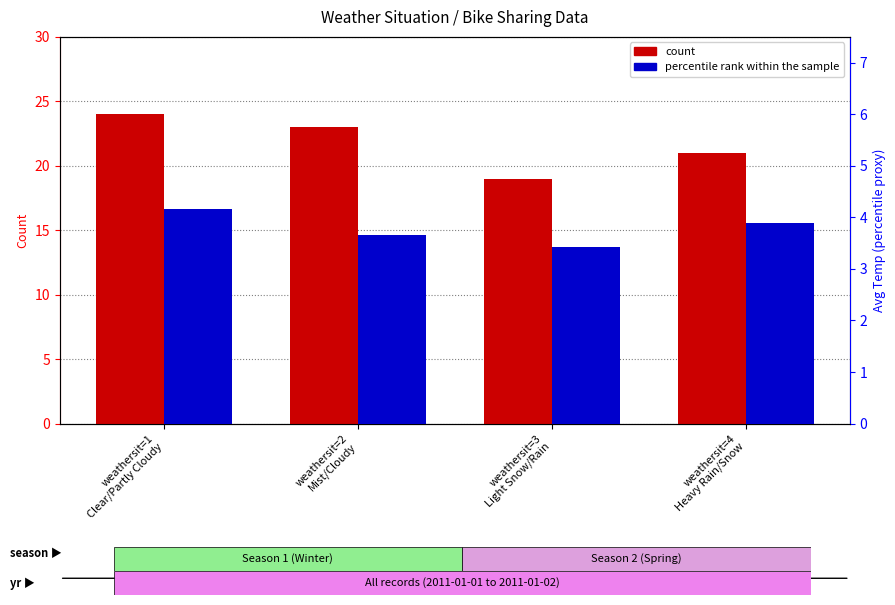

Reading left to right, transcribe all the data shown in this chart.

count: weathersit=1
Clear/Partly Cloudy=24.0	weathersit=2
Mist/Cloudy=23.0	weathersit=3
Light Snow/Rain=19.0	weathersit=4
Heavy Rain/Snow=21.0
percentile rank within the sample: weathersit=1
Clear/Partly Cloudy=4.2	weathersit=2
Mist/Cloudy=3.6	weathersit=3
Light Snow/Rain=3.4	weathersit=4
Heavy Rain/Snow=3.9